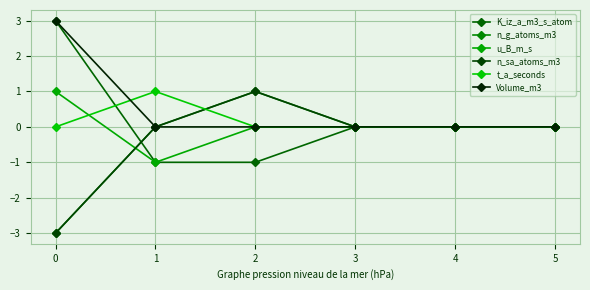

The u_B_m_s series shows 1 at 3. True or false?

False